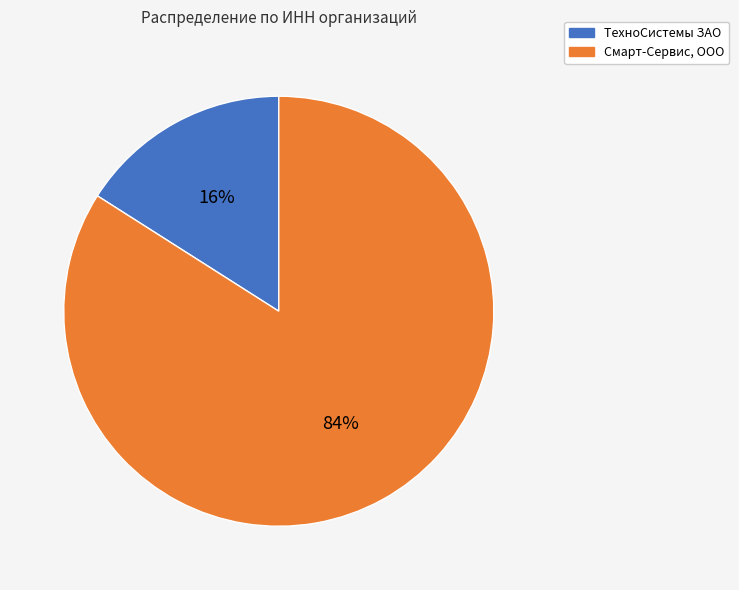

What percentage is the Смарт-Сервис, ООО slice, to the nearest percent?

84%